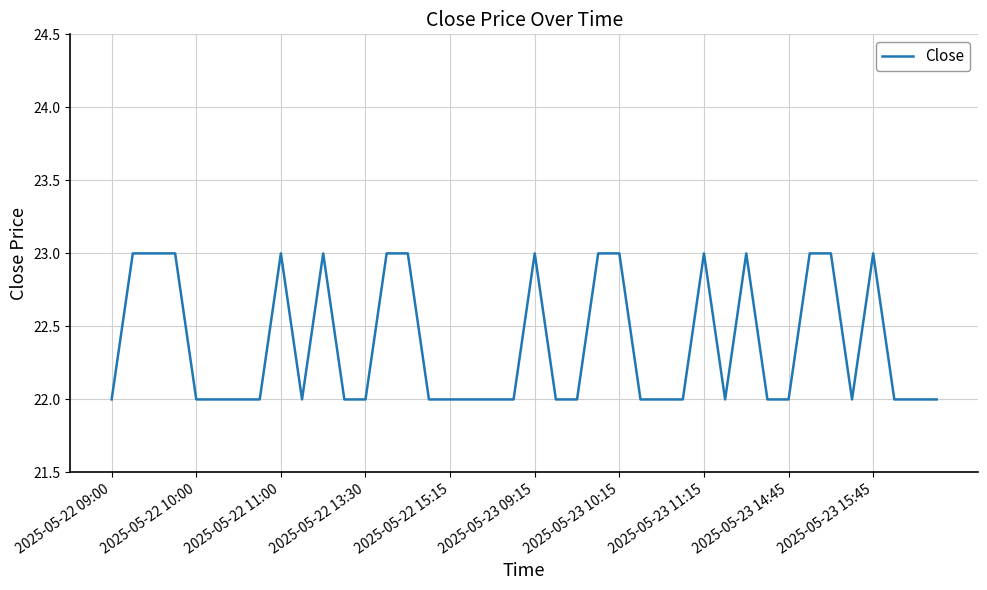

What is the smallest value displayed?

22